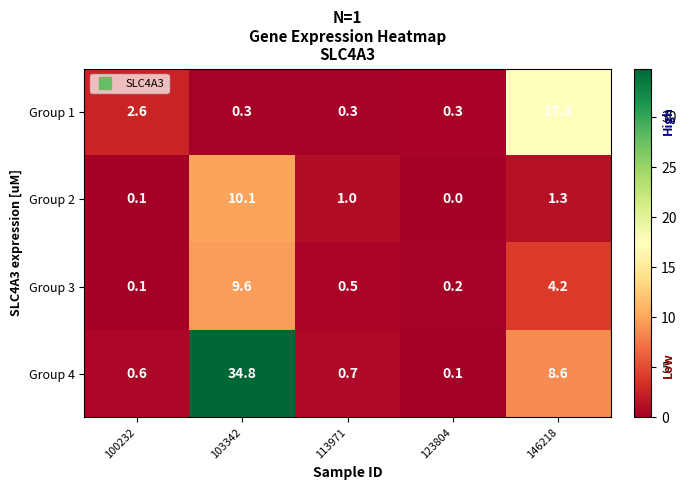

True or false: Group 1 has a value of 0.9 at 100232.

False